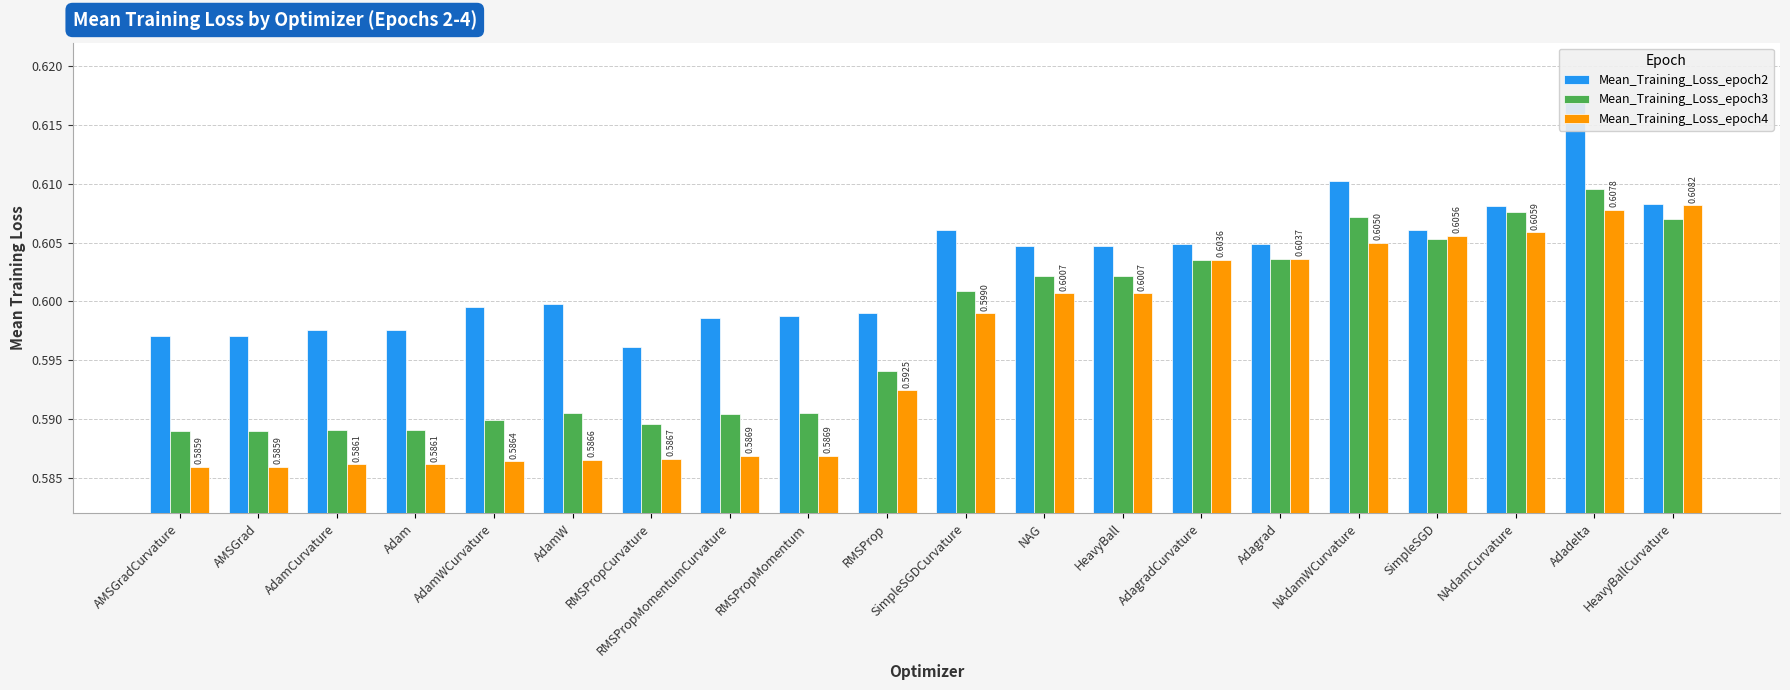

Is it true that Mean_Training_Loss_epoch2 equals 0.6 at Adadelta?

True